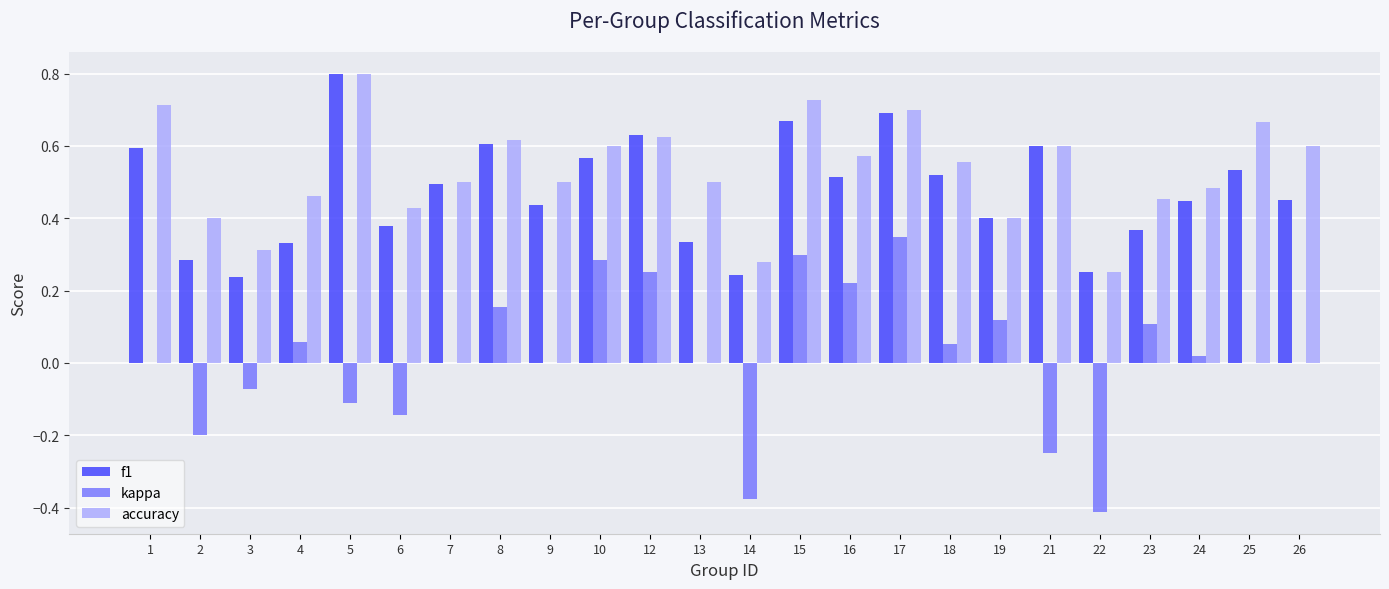

What is the highest value of the accuracy series?

0.8